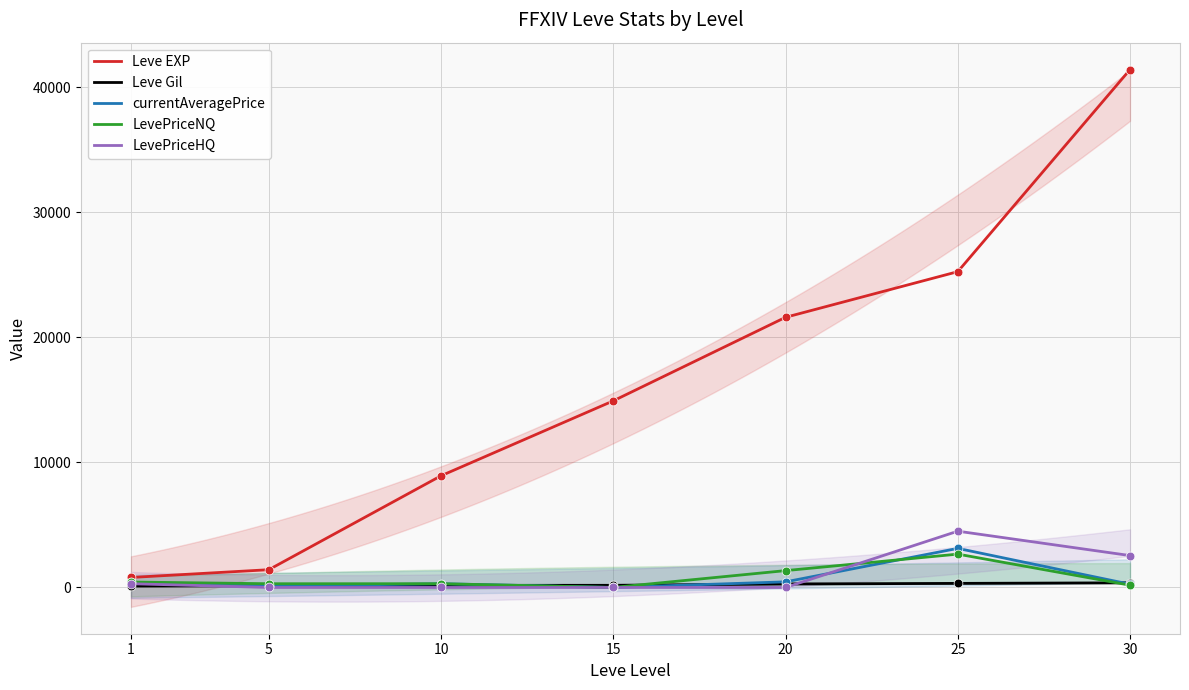

Which series has the largest Y range (max minus min)?

Leve EXP